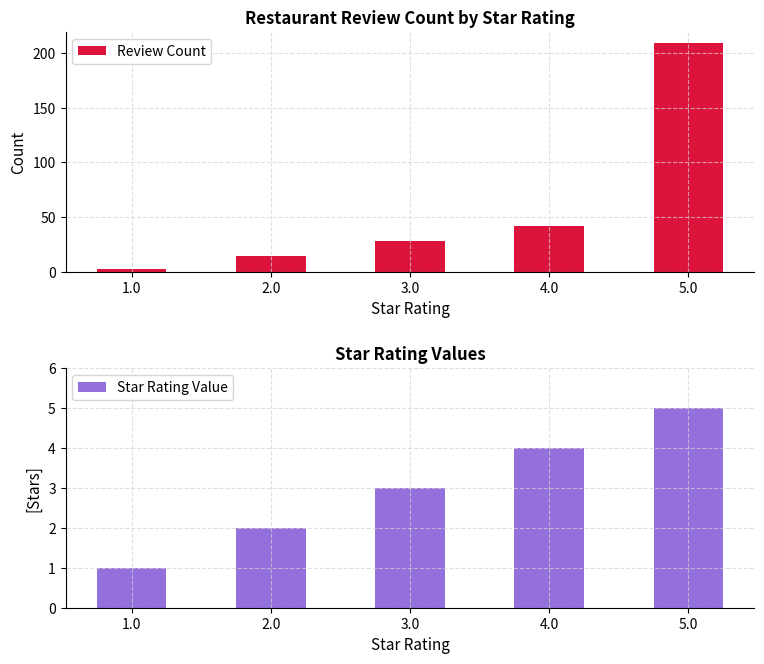

At how many categories does at least one series exceed 115?

1